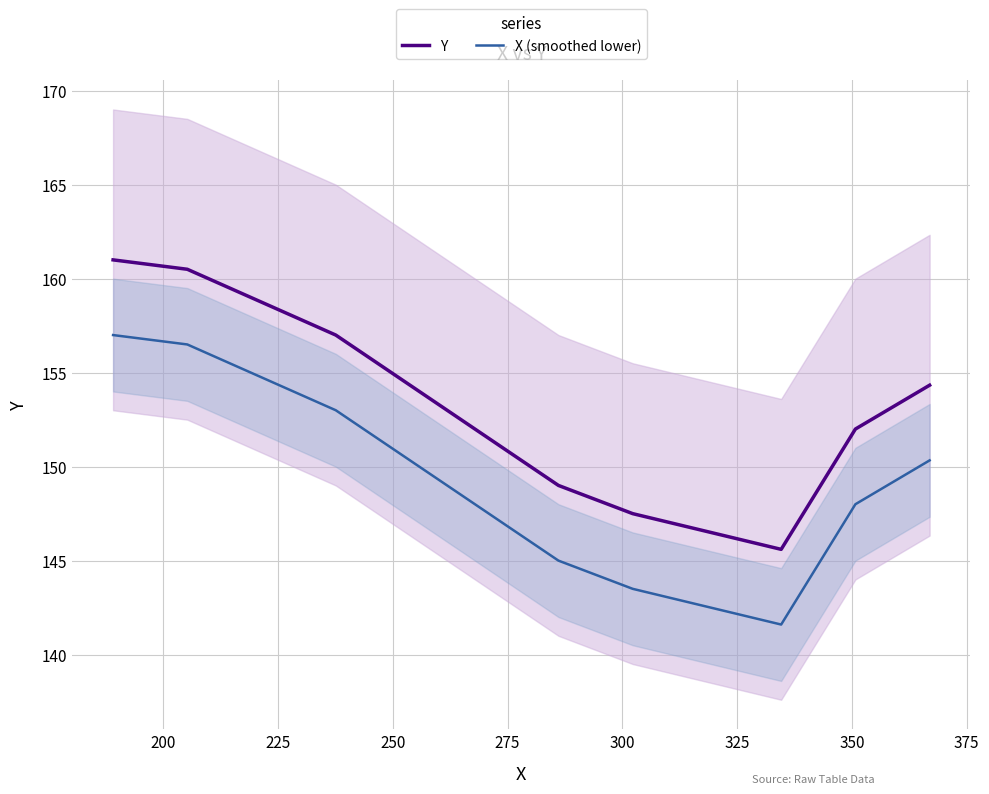

What is the highest value of the X (smoothed lower) series?

157.0